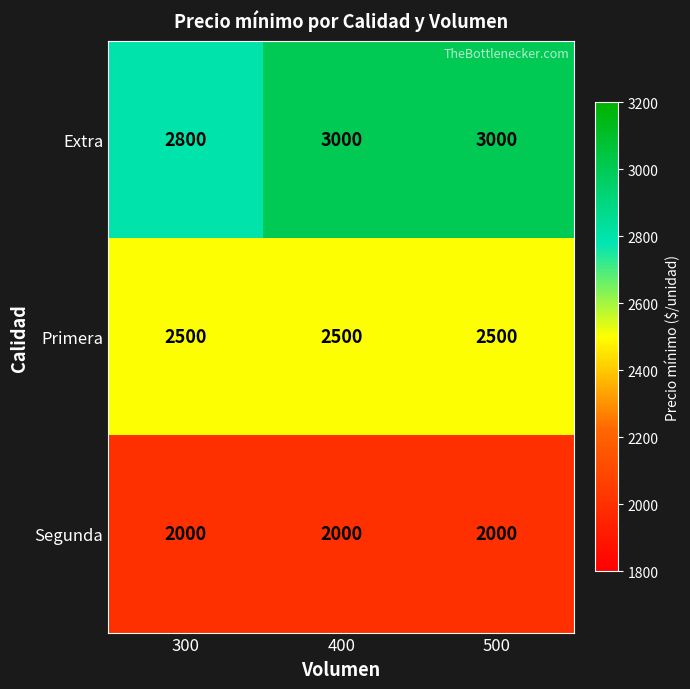

Is the value of Primera at 300 greater than the value of Segunda at 400?

Yes